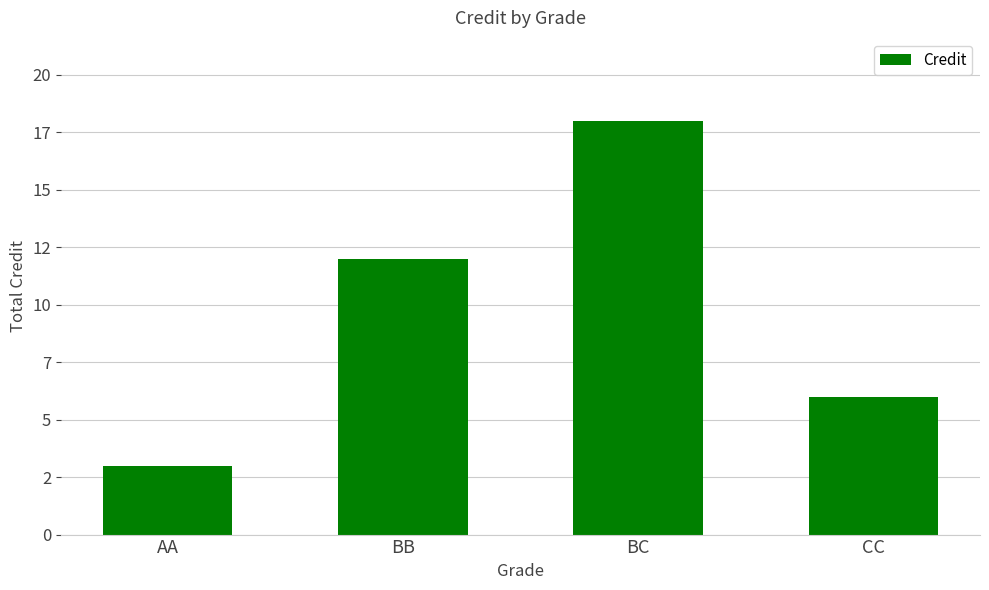

Rank the categories by value from lowest to highest.

AA, CC, BB, BC